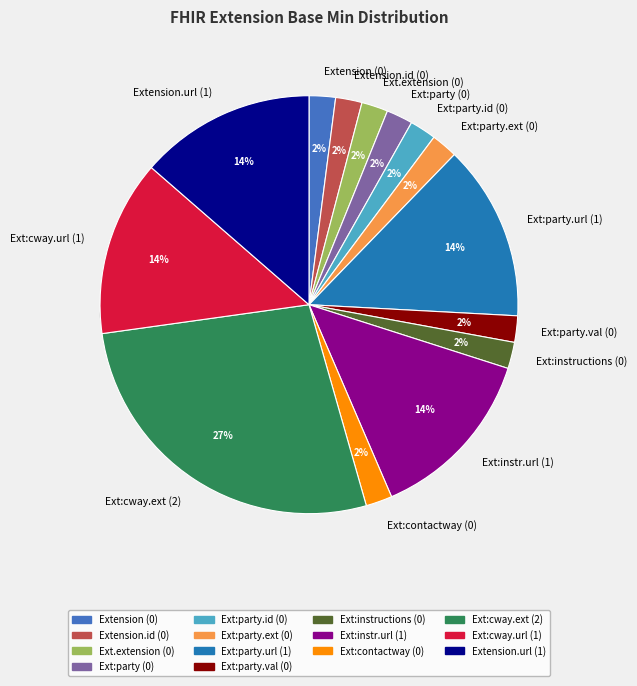

The Extension.extension:party slice represents 6% of the pie. True or false?

False